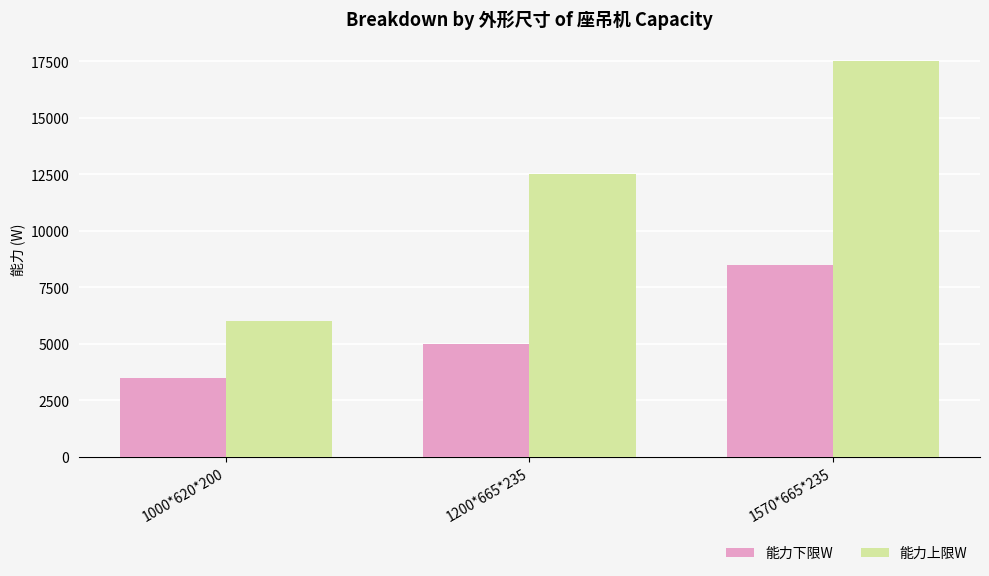

List the labels in order of 能力下限W value, smallest first.

1000*620*200, 1200*665*235, 1570*665*235